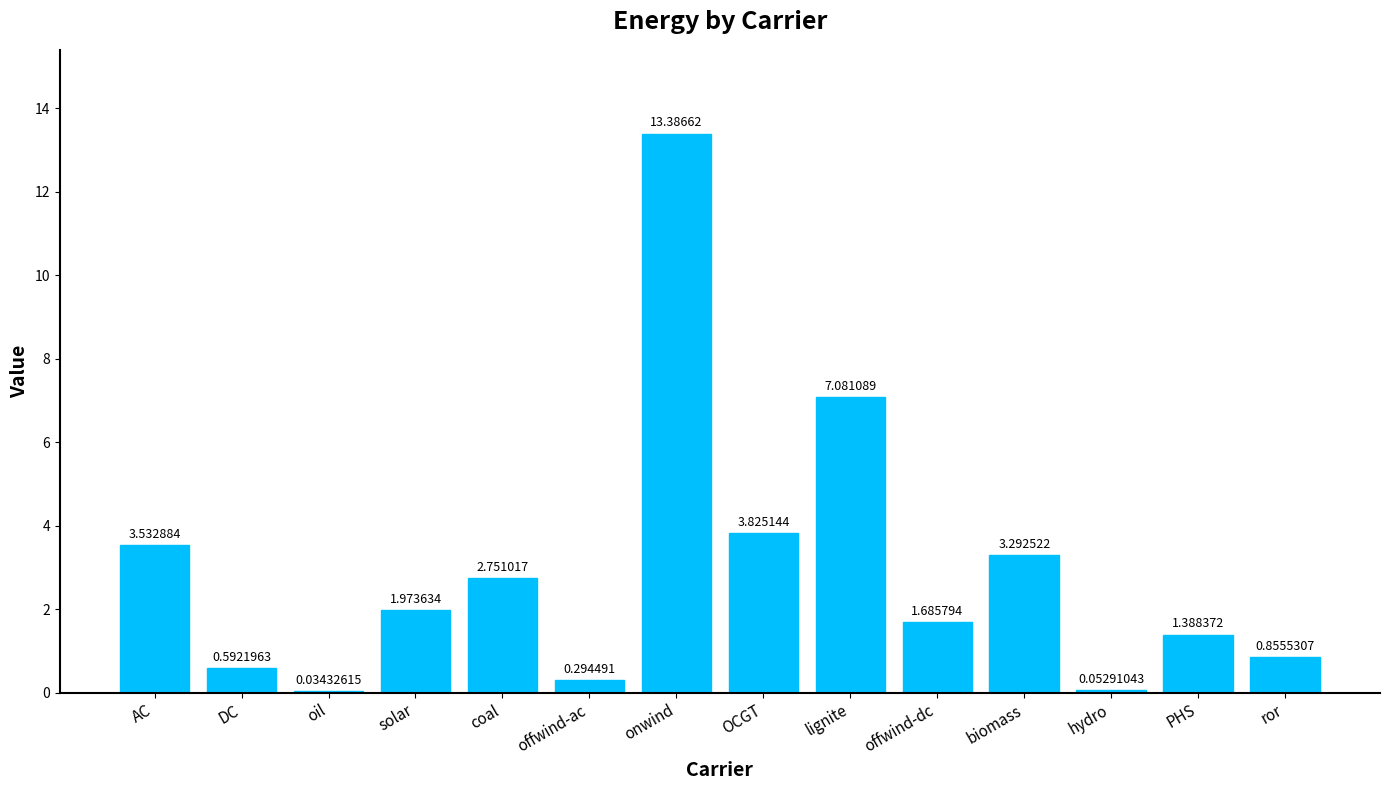

Are the bars grouped side by side (vs. stacked)?

No